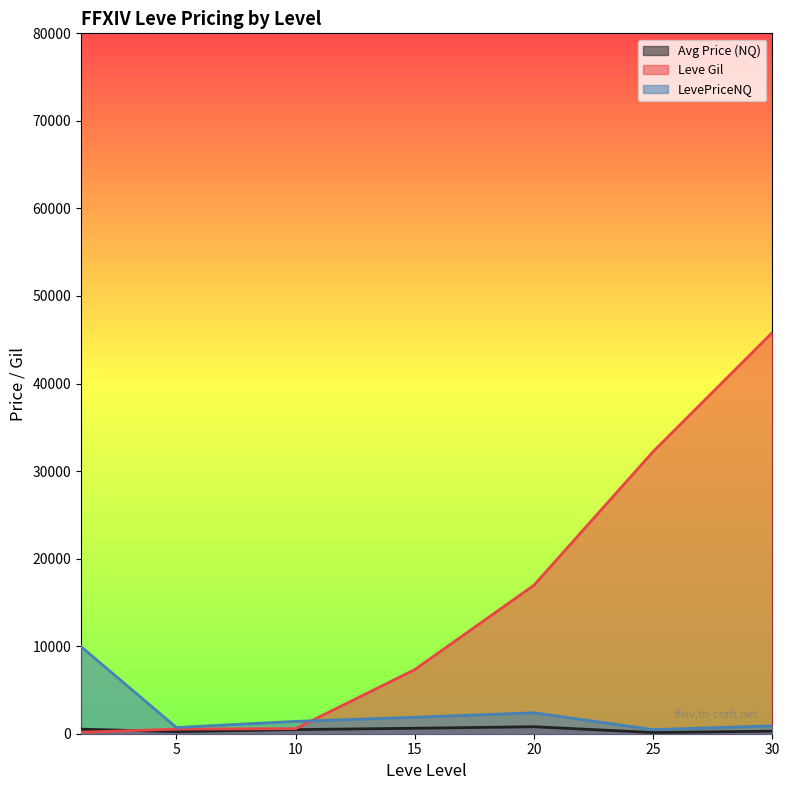

What is the maximum value for LevePriceNQ?

9943.7